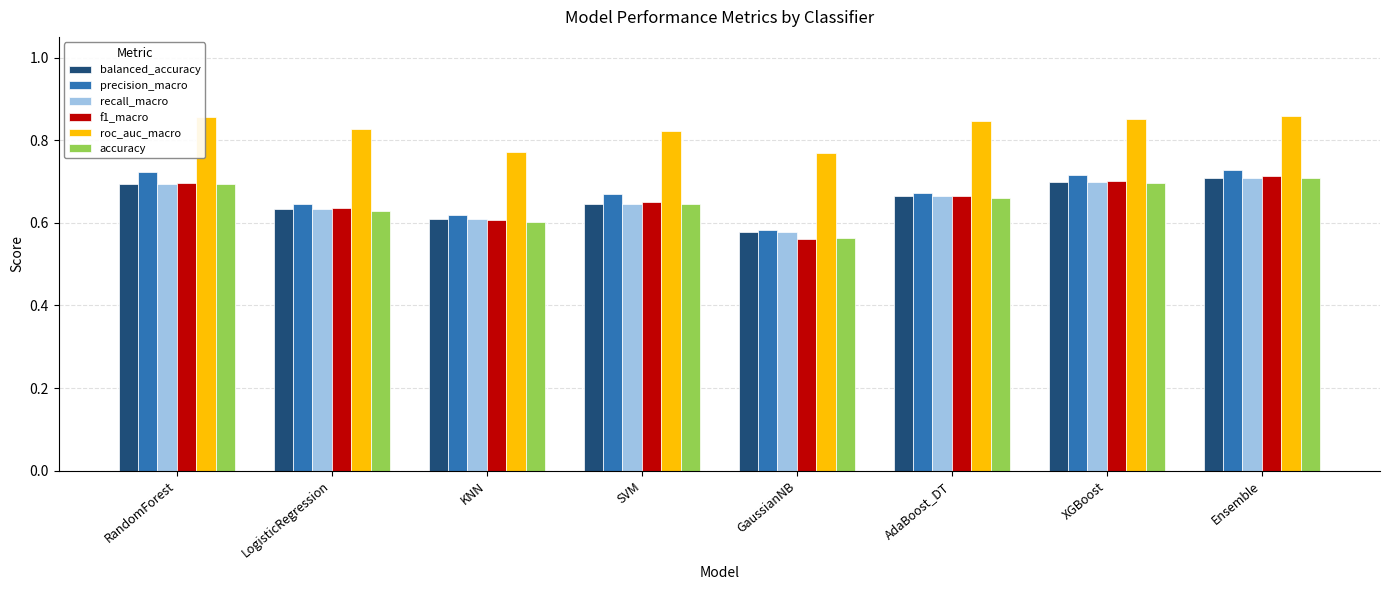

What is the sum of the roc_auc_macro values at LogisticRegression and AdaBoost_DT?

1.7